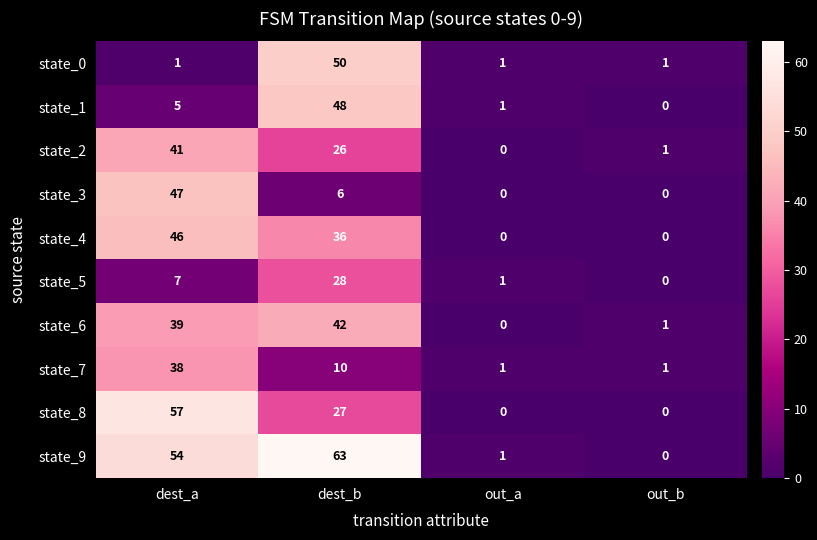

At which category is the sum across all series the highest?

dest_b